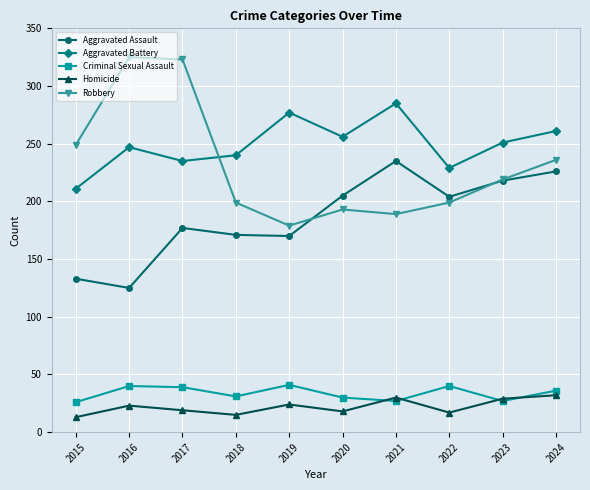

Is the value of Criminal Sexual Assault at 2017 greater than the value of Aggravated Assault at 2017?

No